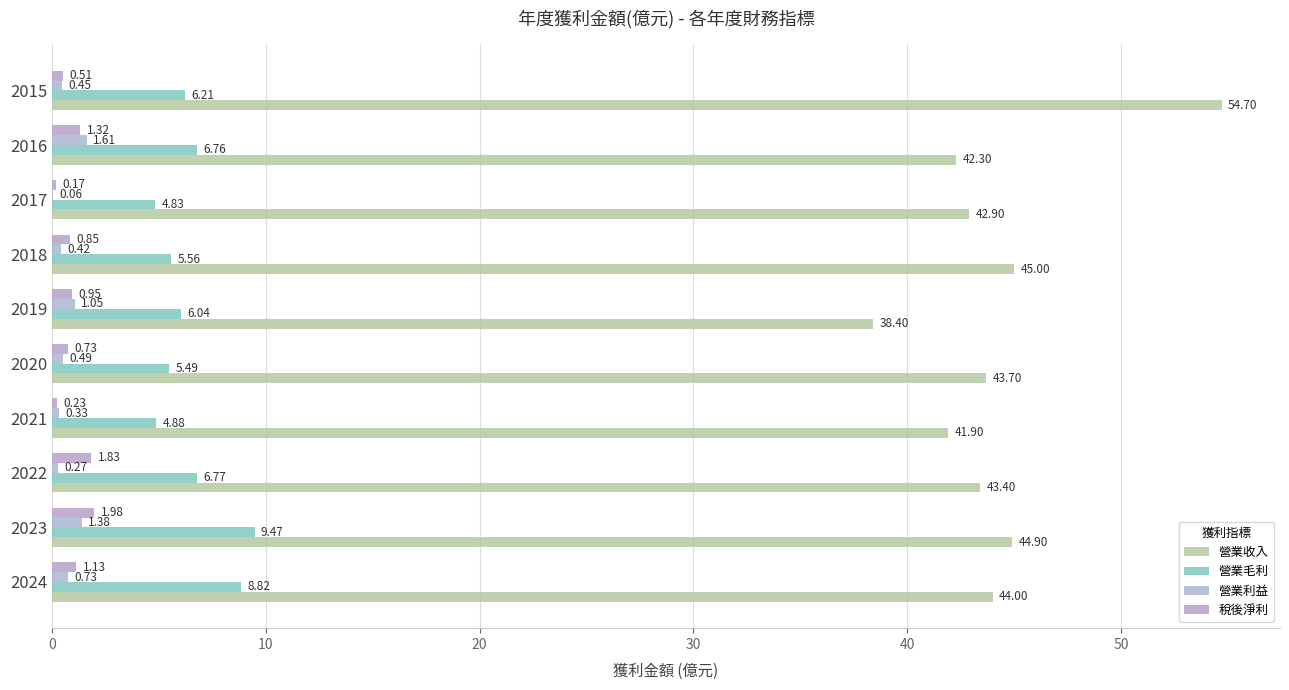

What are all the series names shown in the legend?

營業收入, 營業毛利, 營業利益, 稅後淨利